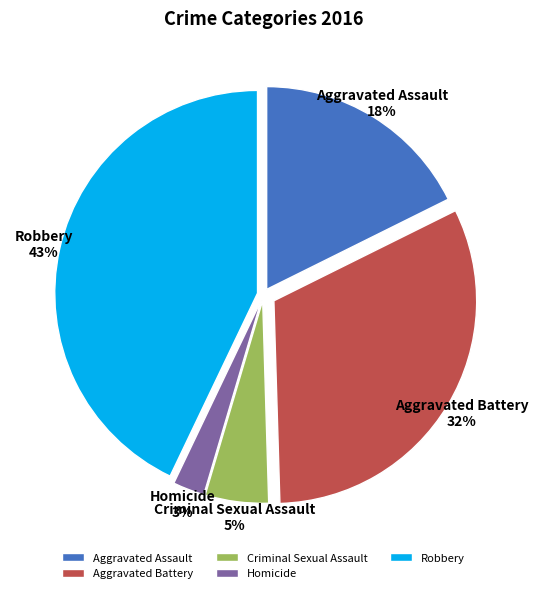

What percentage is the Aggravated Assault slice, to the nearest percent?

18%